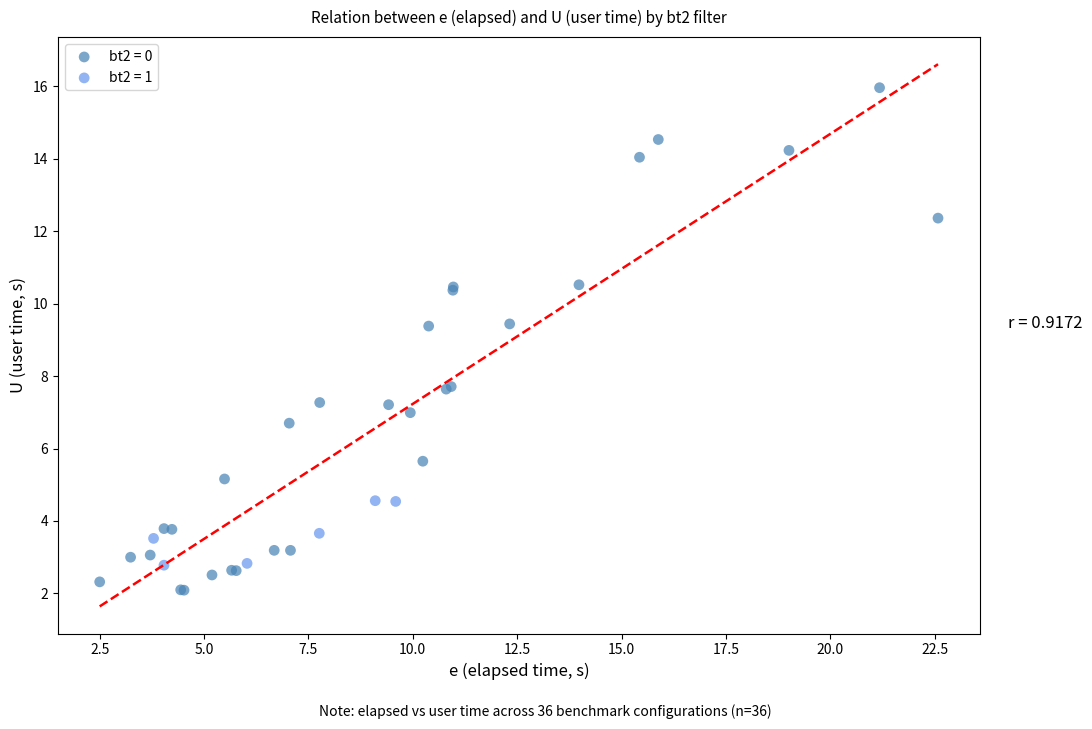

Which series contains the lowest Y value?

bt2 = 0